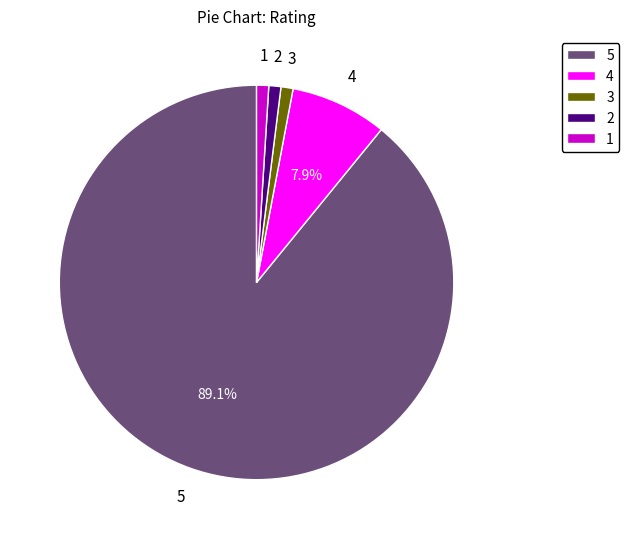

Is there any slice that represents more than half of the pie?

Yes